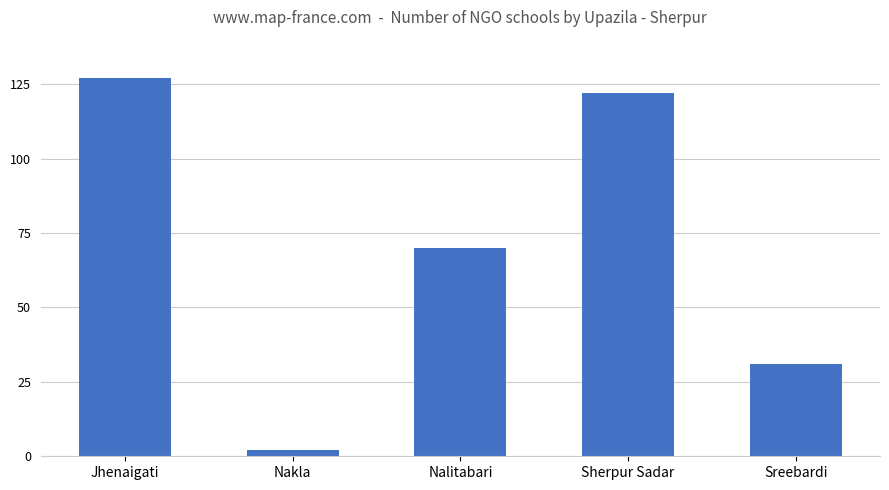

Reading left to right, what are all the values shown in this chart?

Jhenaigati=127	Nakla=2	Nalitabari=70	Sherpur Sadar=122	Sreebardi=31